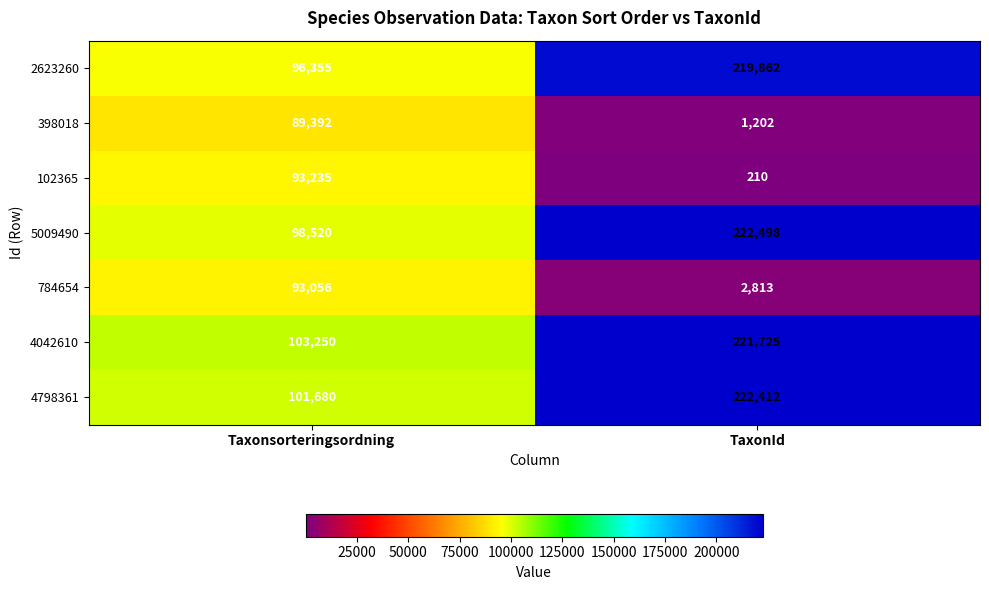

At which label is 2623260 closest to 158108?

Taxonsorteringsordning